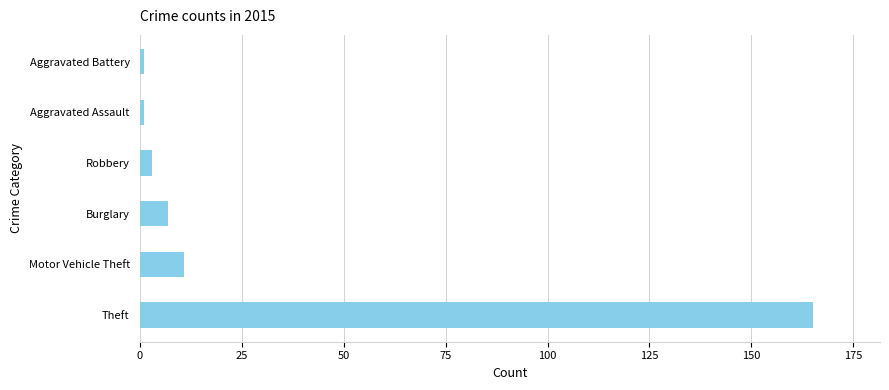

Which has a higher value, Theft or Burglary?

Theft